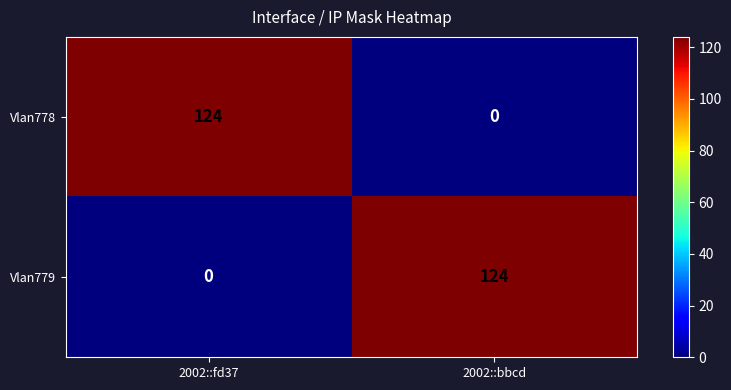

What is the spread (max minus min) of values at 2002::fd37?

124